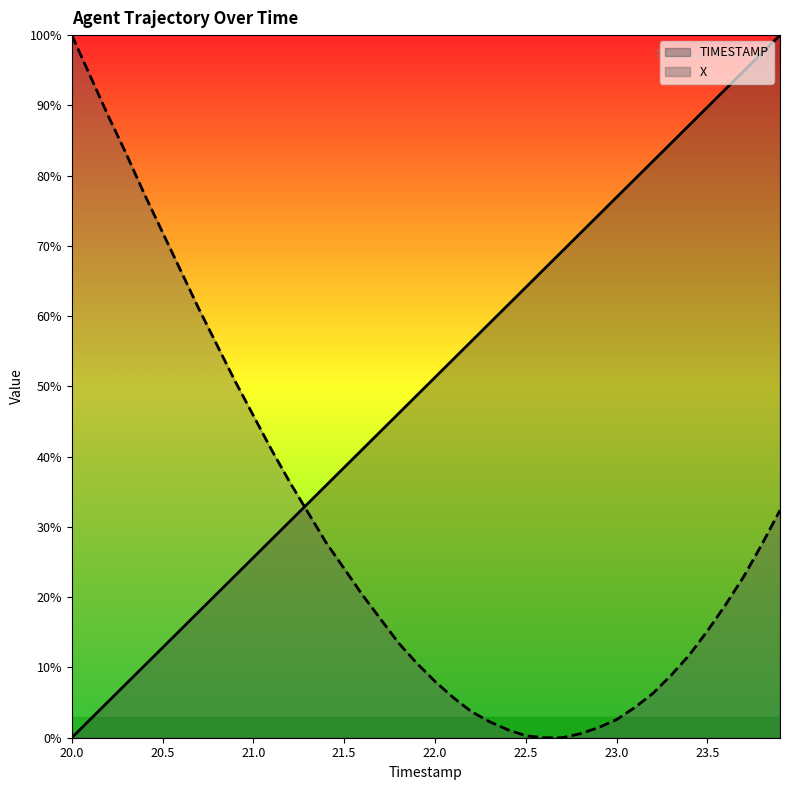

List the series in order of their peak value, highest first.

TIMESTAMP, X